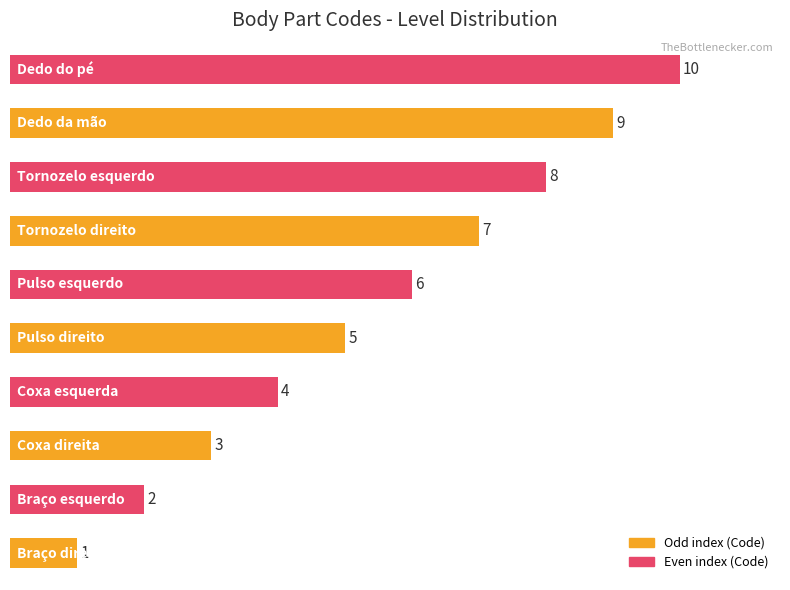

What is the maximum value shown in the chart?

10